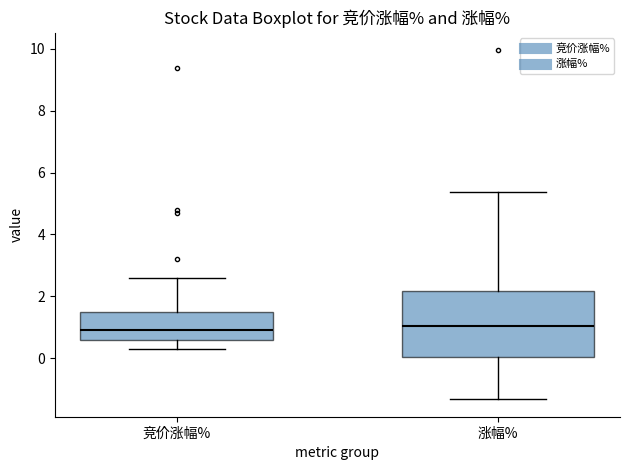

Where does the median line of the box for 竞价涨幅% sit on the y-axis? The values are not printed on the chart, so give them approximately, as read against the axis.

1.0